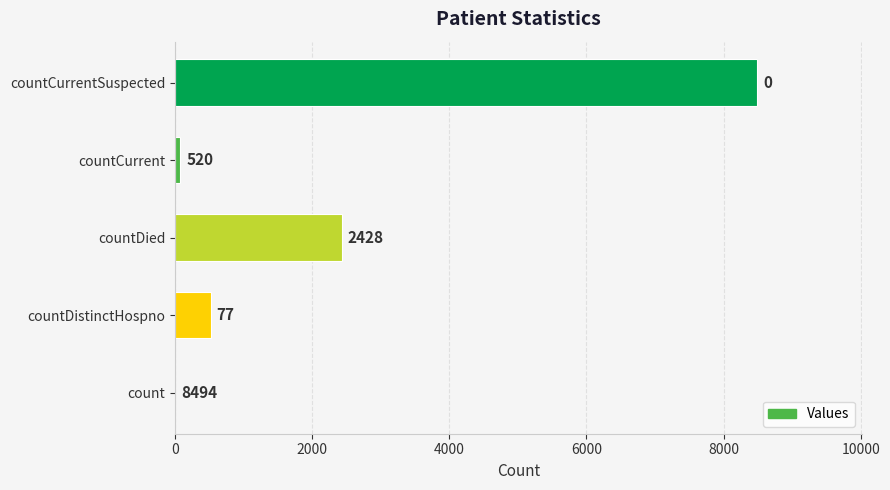

Are the bars grouped side by side (vs. stacked)?

No